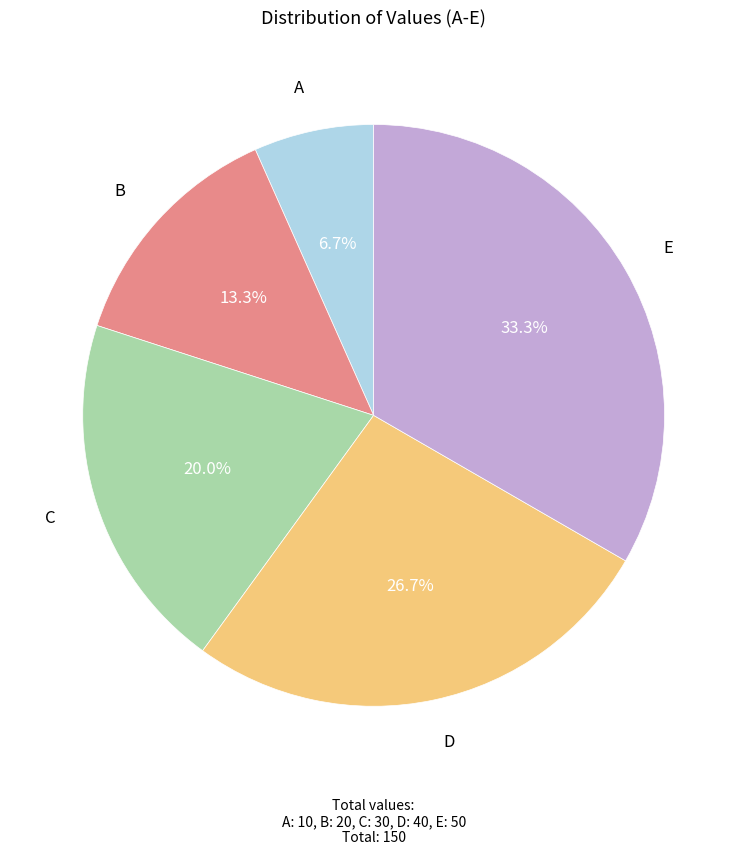

What is the smallest slice in the pie chart?

A